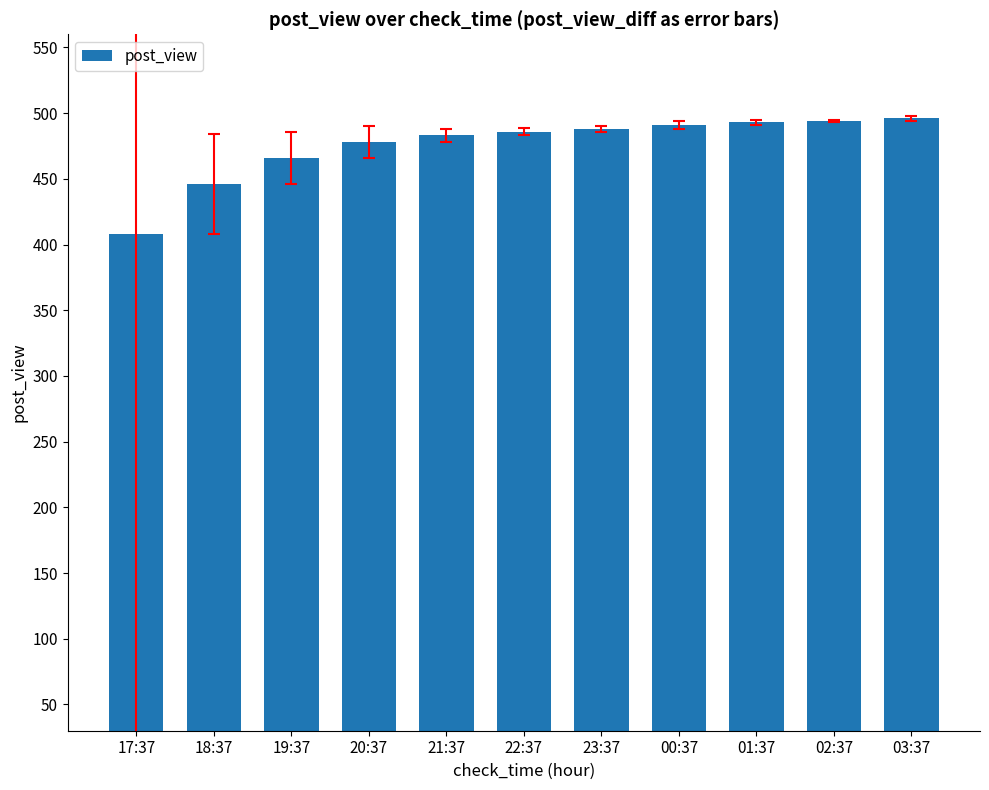

What is the label of the 3rd bar from the left?

19:37